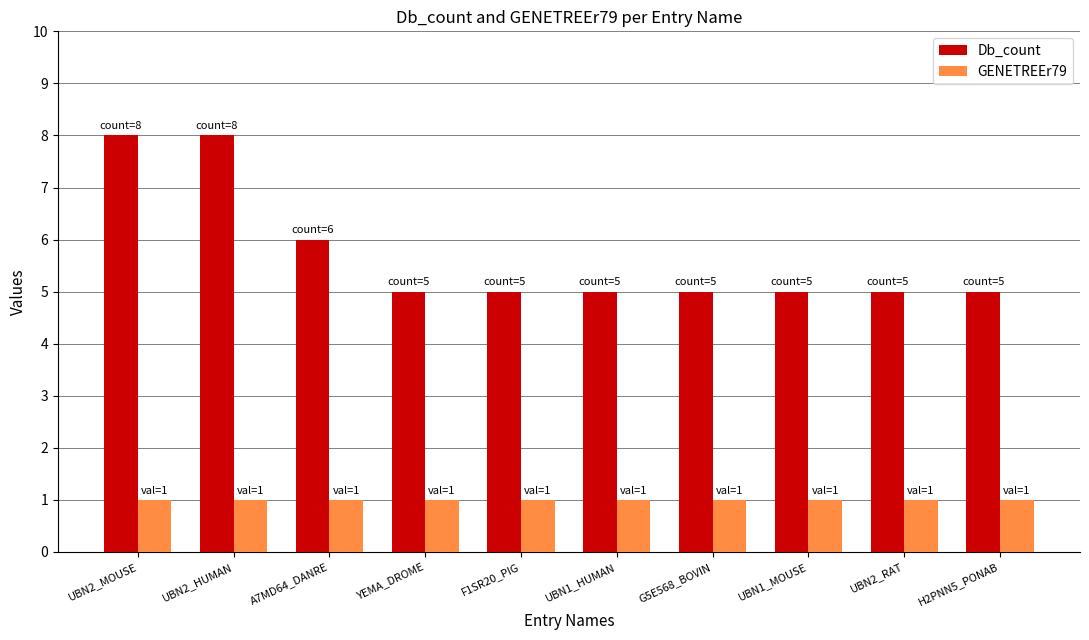

List the series in order of their overall mean, highest first.

Db_count, GENETREEr79